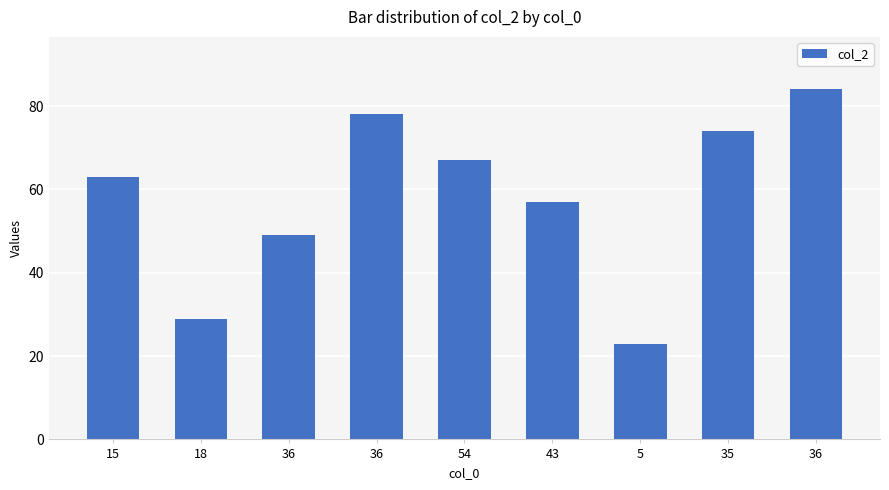

Approximately how many times larger is the value at 36 compared to 54?

0.7